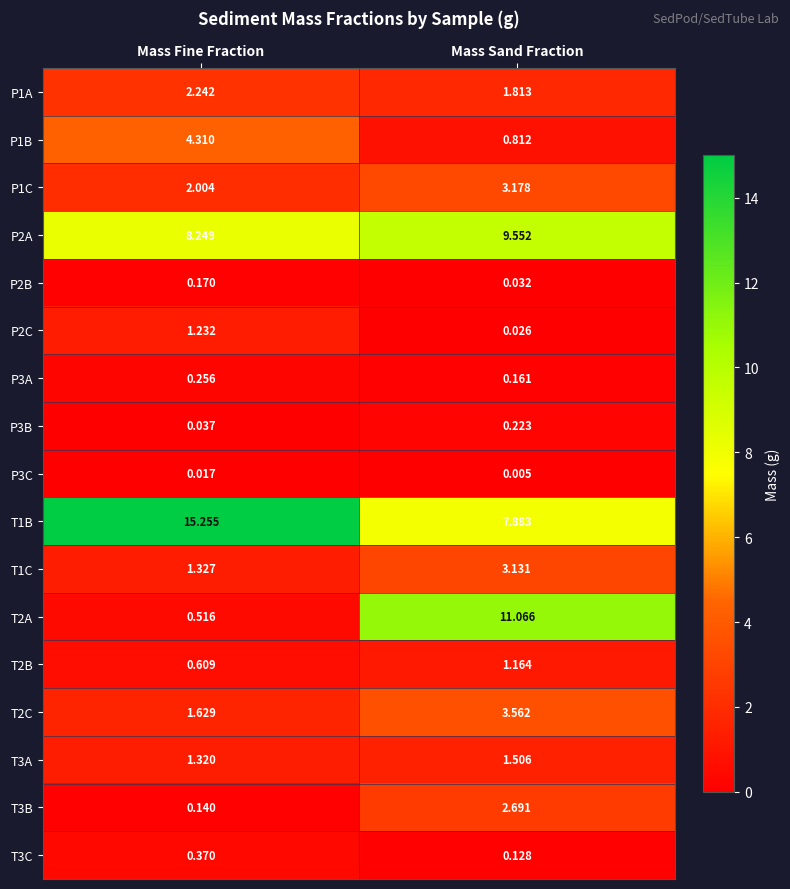

List the series in order of their peak value, lowest first.

P3C, P2B, P3B, P3A, T3C, T2B, P2C, T3A, P1A, T3B, T1C, P1C, T2C, P1B, P2A, T2A, T1B